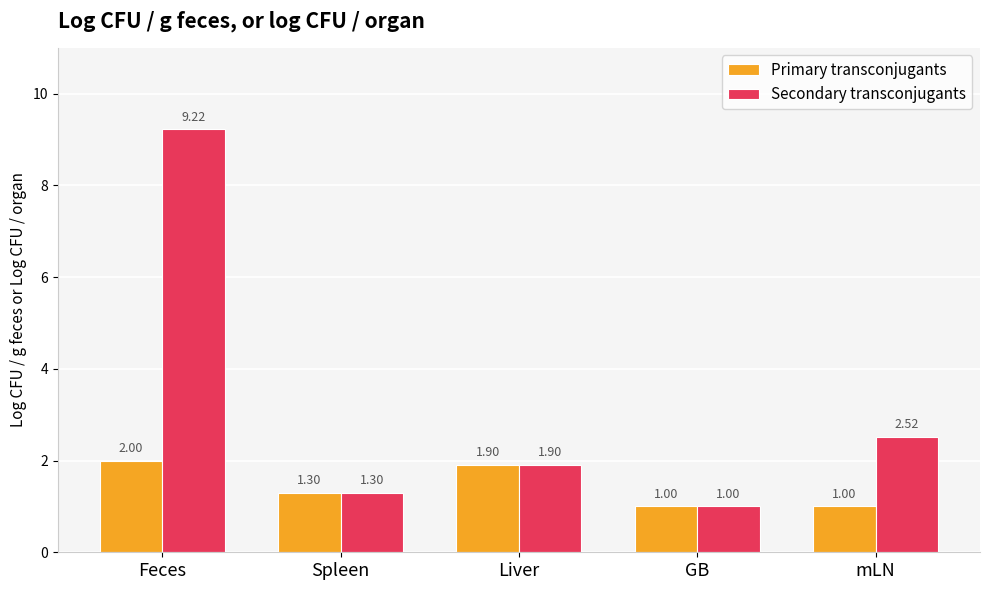

What is the difference between the maximum and minimum values in the Secondary transconjugants series?

8.2